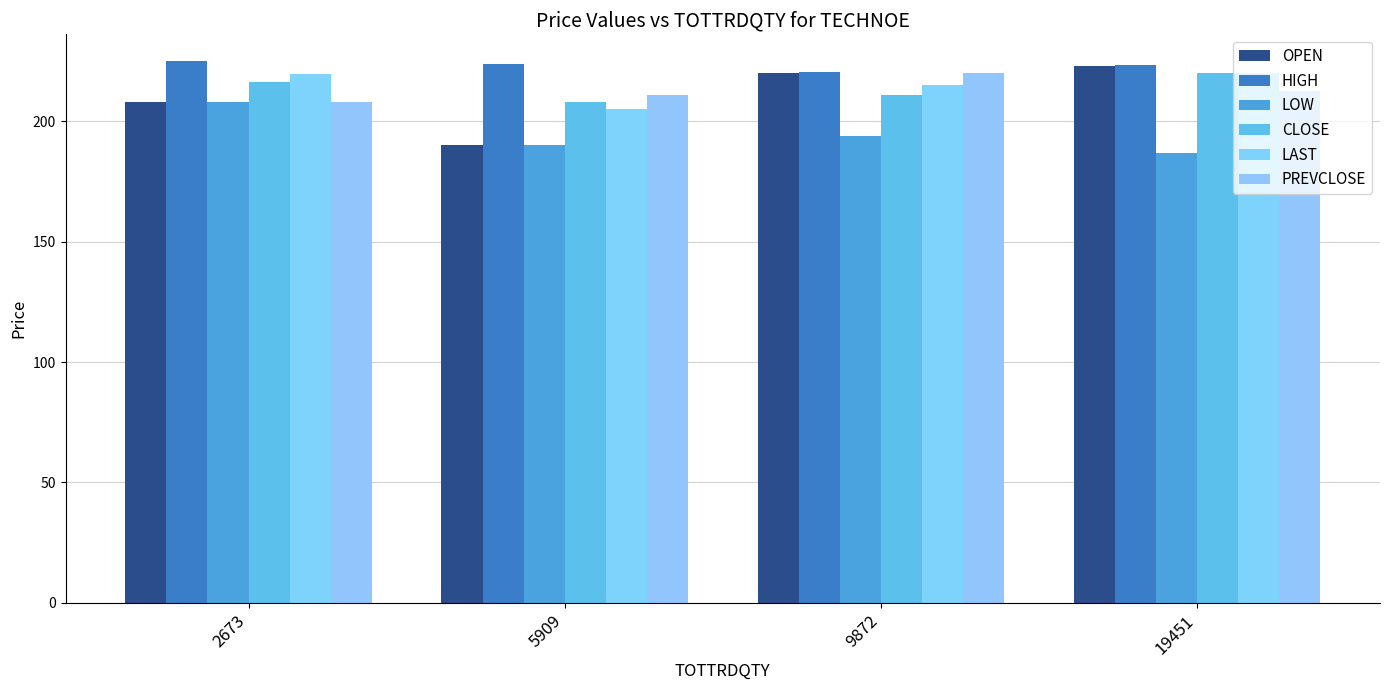

What is the value of the OPEN bar at the 3rd from the left?

220.2